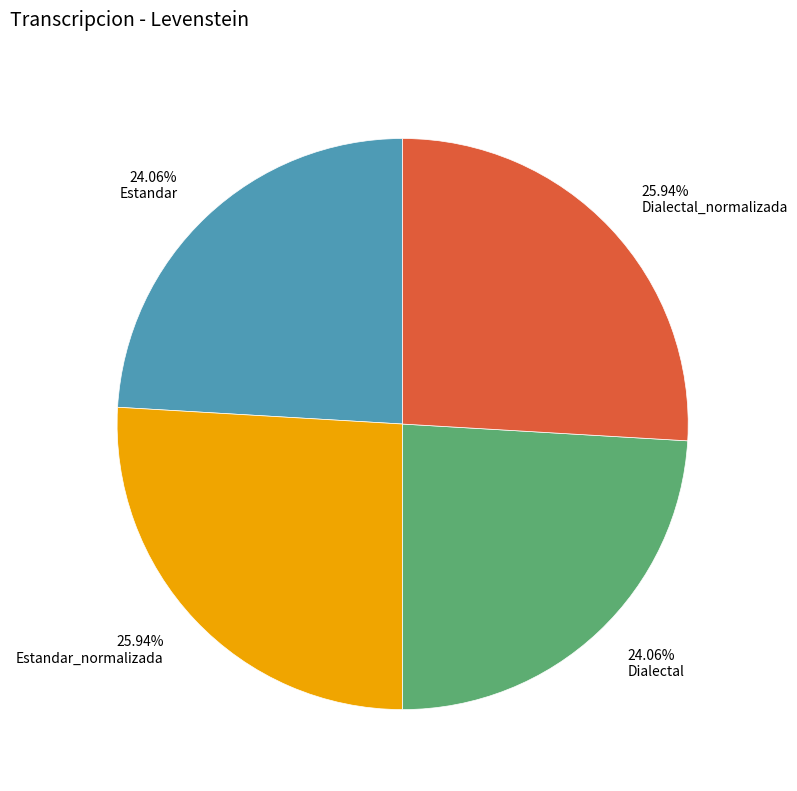

Is there a majority slice in this chart?

No